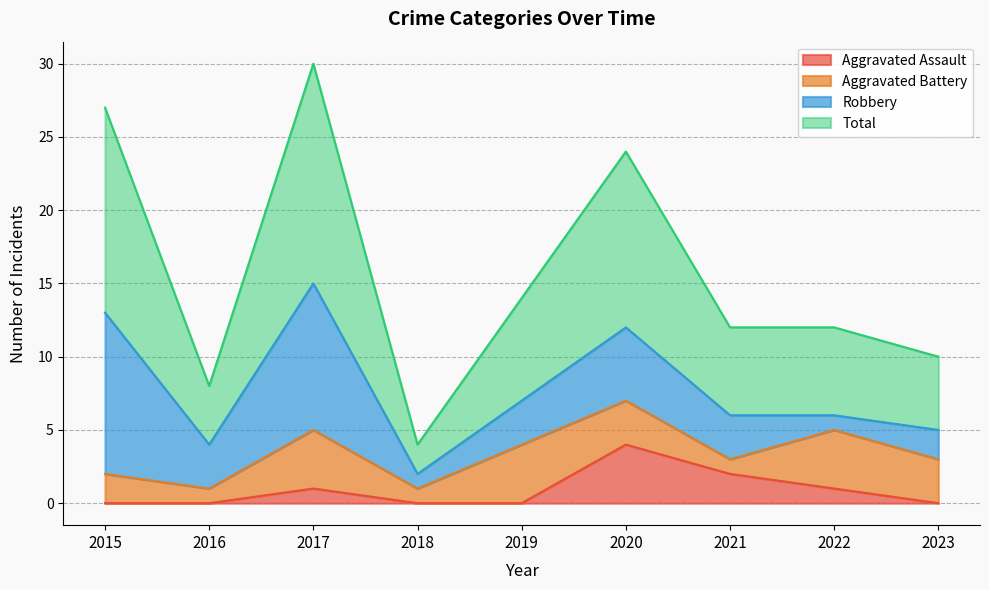

What is the difference between the Aggravated Assault values at 2017 and 2016?

1